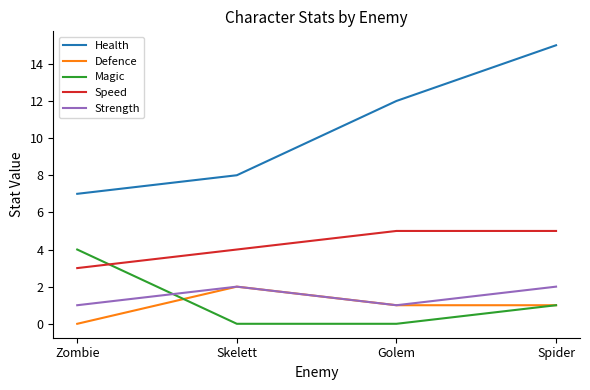

Rank the categories by Health value from lowest to highest.

Zombie, Skelett, Golem, Spider